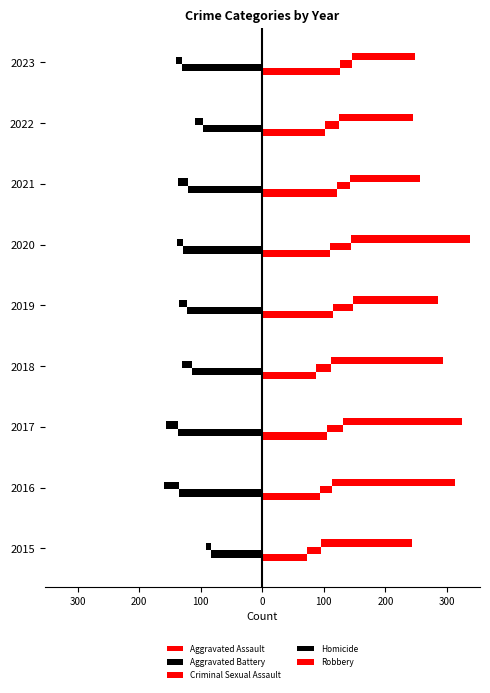

Reading left to right, extract all data points from this chart.

Aggravated Assault: 73	94	105	87	115	110	121	102	126
Aggravated Battery: -83	-136	-137	-114	-123	-129	-120	-96	-131
Criminal Sexual Assault: 23	20	26	25	32	34	21	23	19
Homicide: -8	-23	-19	-16	-13	-9	-17	-13	-9
Robbery: 147	199	193	182	138	193	114	120	103